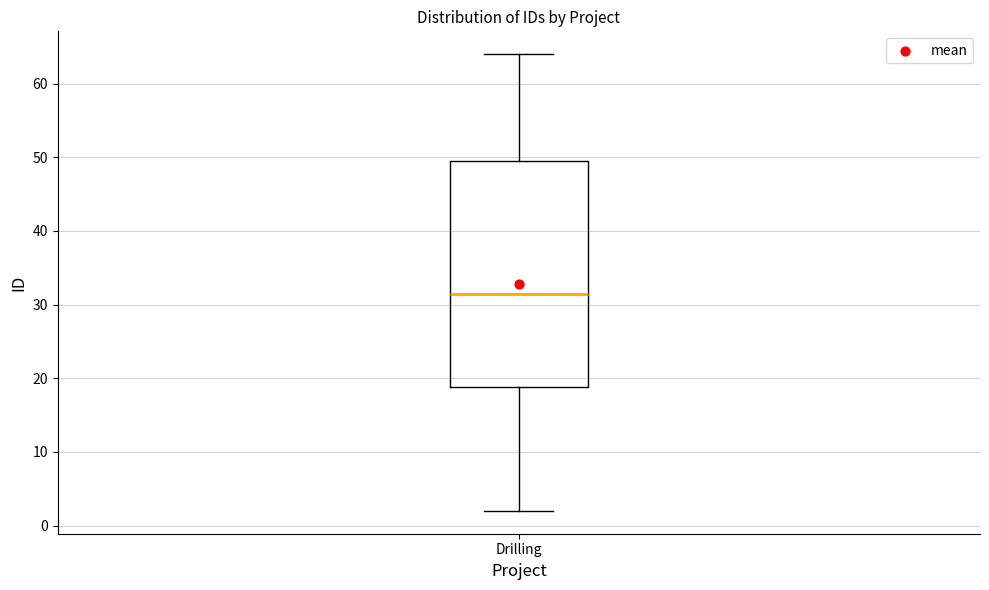

Transcribe this box plot: give where the median line is, the range the box spans, and where the two whiskers end, as read against the y-axis. The values are not printed on the chart, so give them approximately, as read against the axis.

median 32, box 19 to 50, whiskers 2 to 64